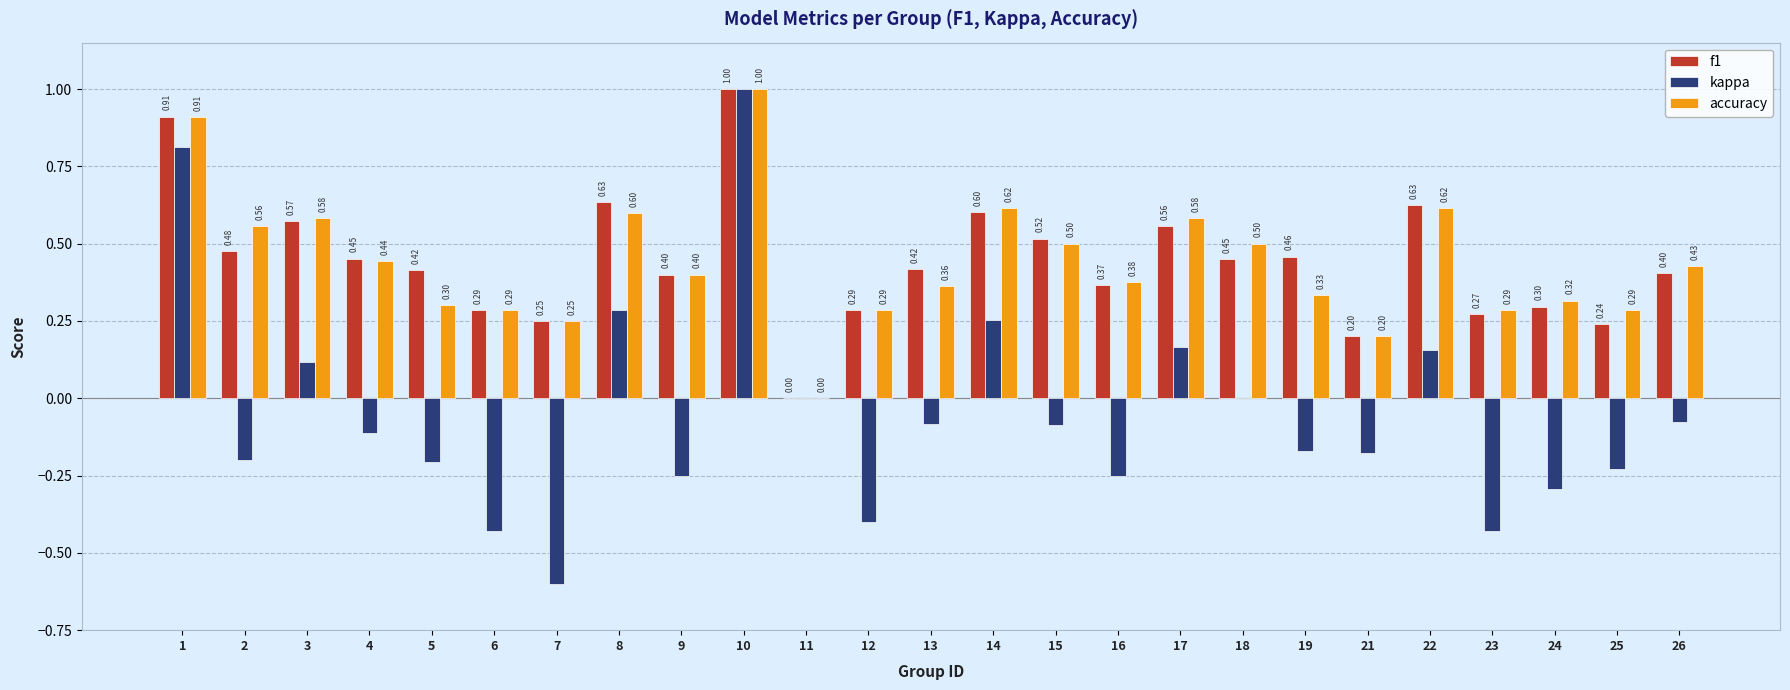

The value of f1 at 25 is 0.4. True or false?

False